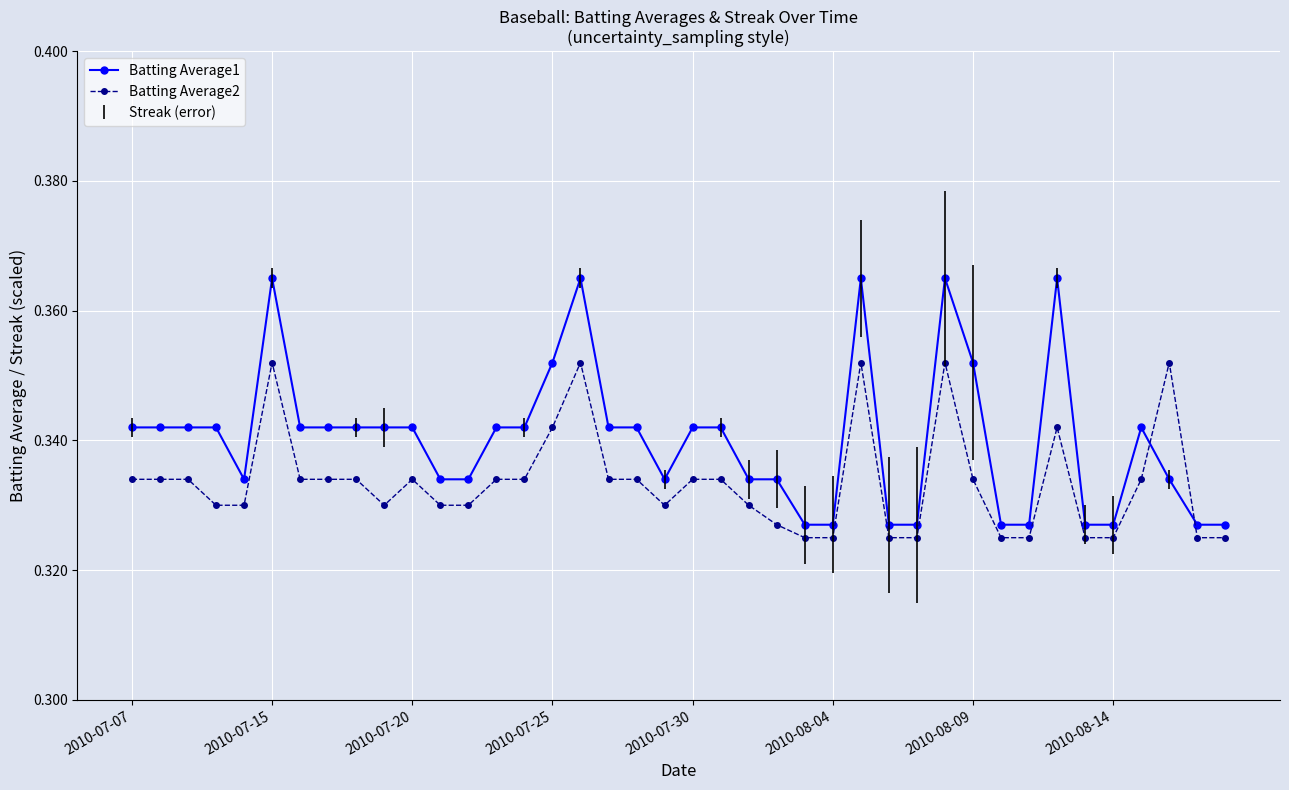

Rank the series by their average value, from highest to lowest.

Batting Average1, Batting Average2